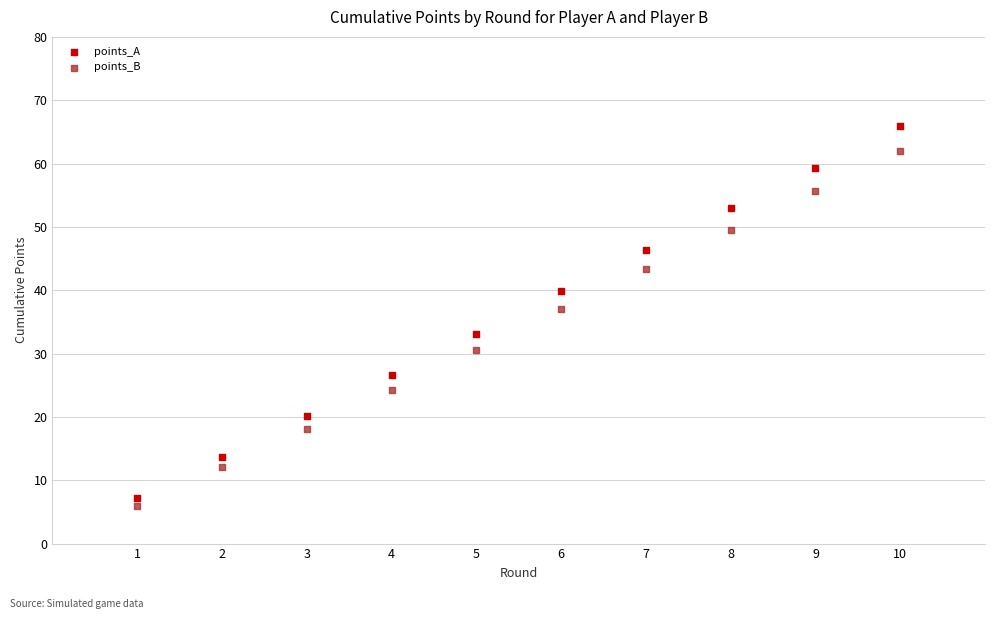

What are all the series names shown in the legend?

points_A, points_B